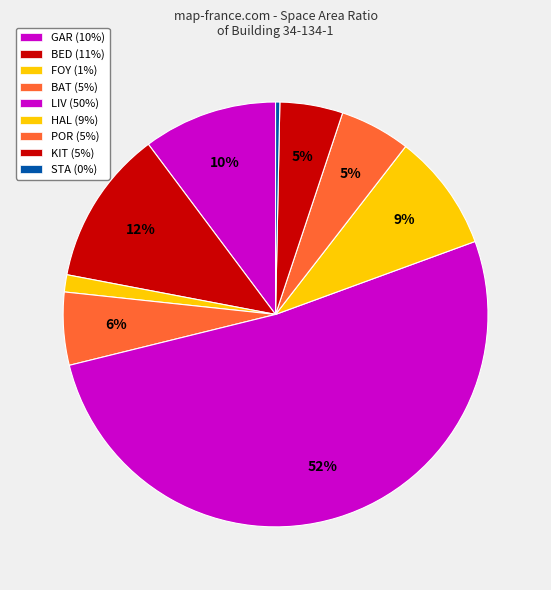

Count the number of slices in the pie.

9